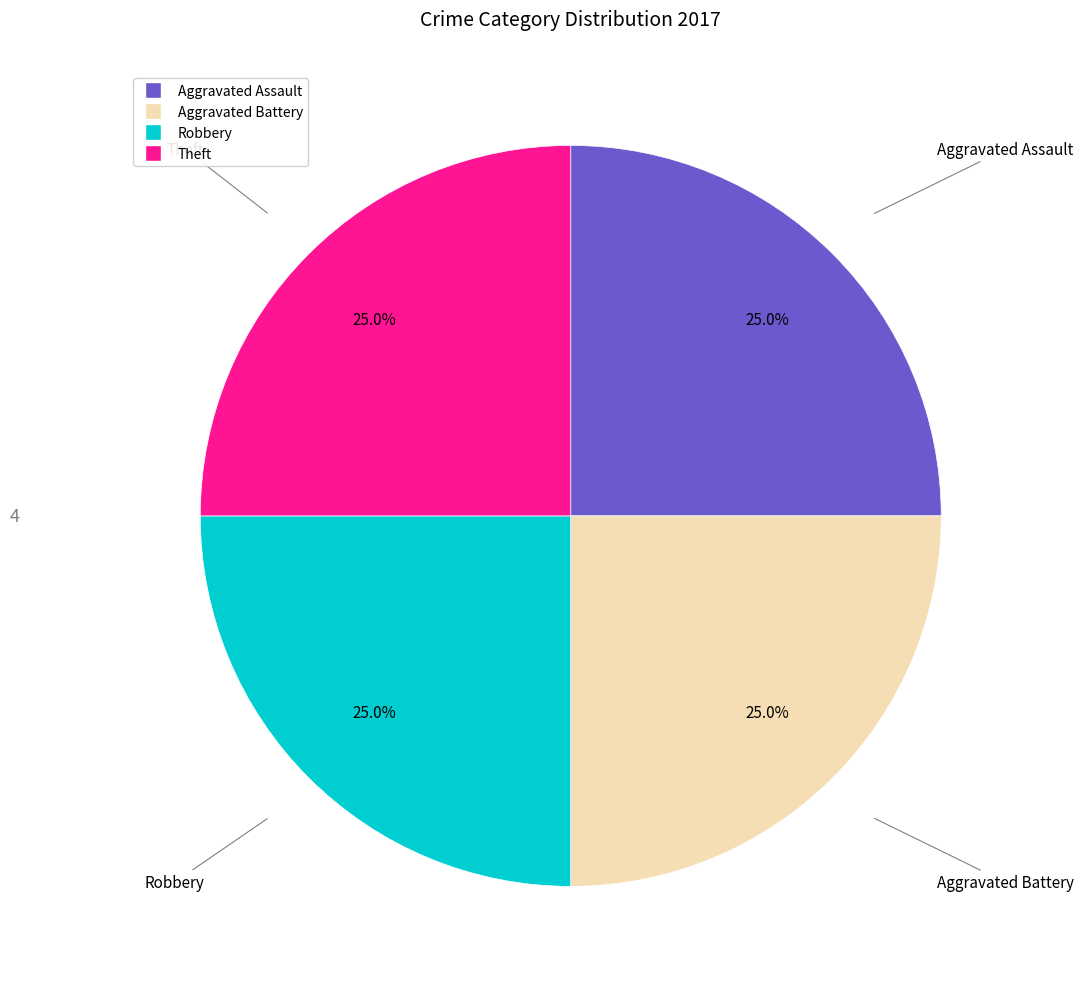

Does any single category account for the majority?

No